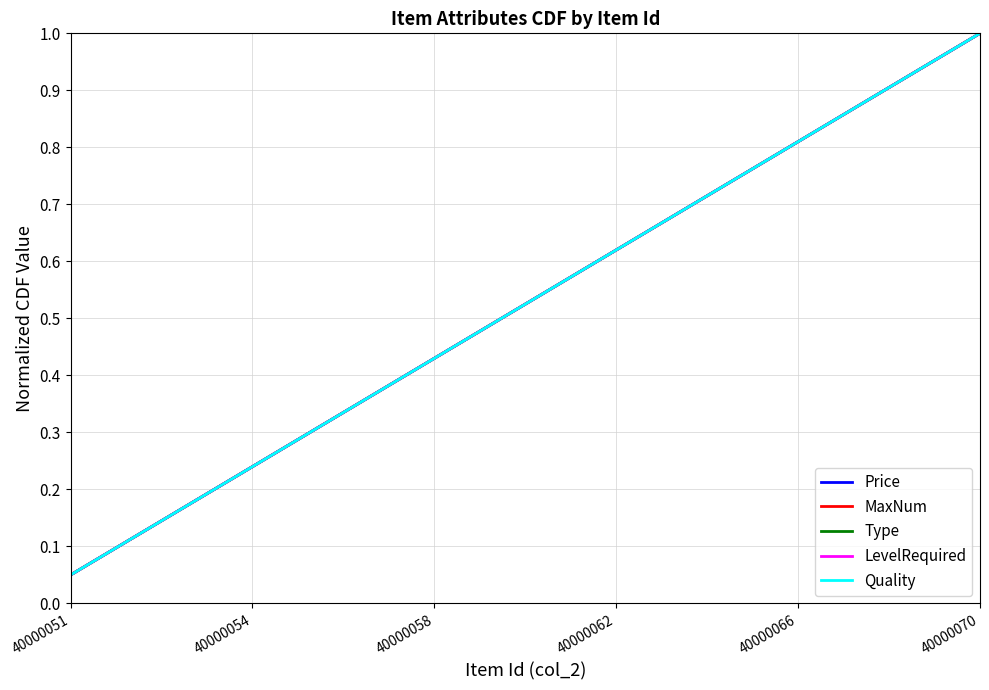

What is the value of the Quality point at the 6th from the left?

0.3